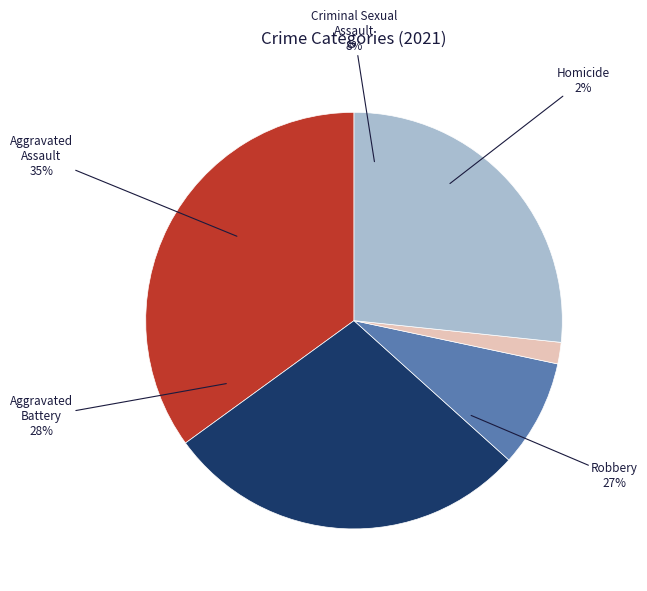

Is Homicide the majority of the pie?

No